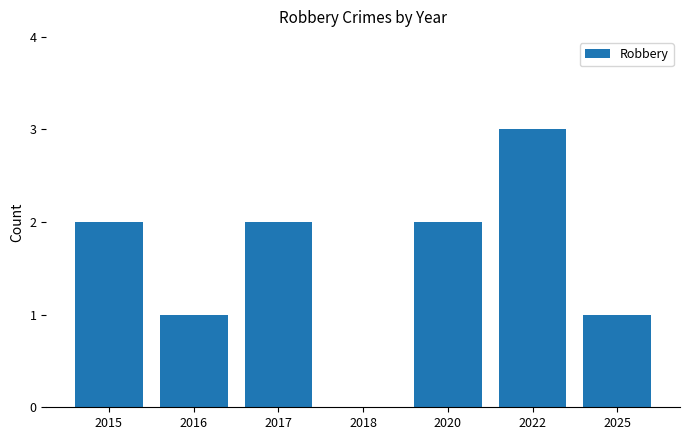

Reading left to right, transcribe all the data shown in this chart.

2015=2	2016=1	2017=2	2018=0	2020=2	2022=3	2025=1